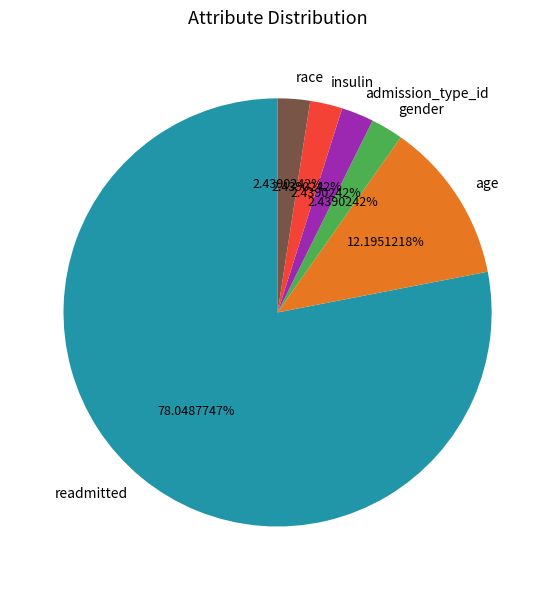

True or false: age accounts for 1% of the total.

False